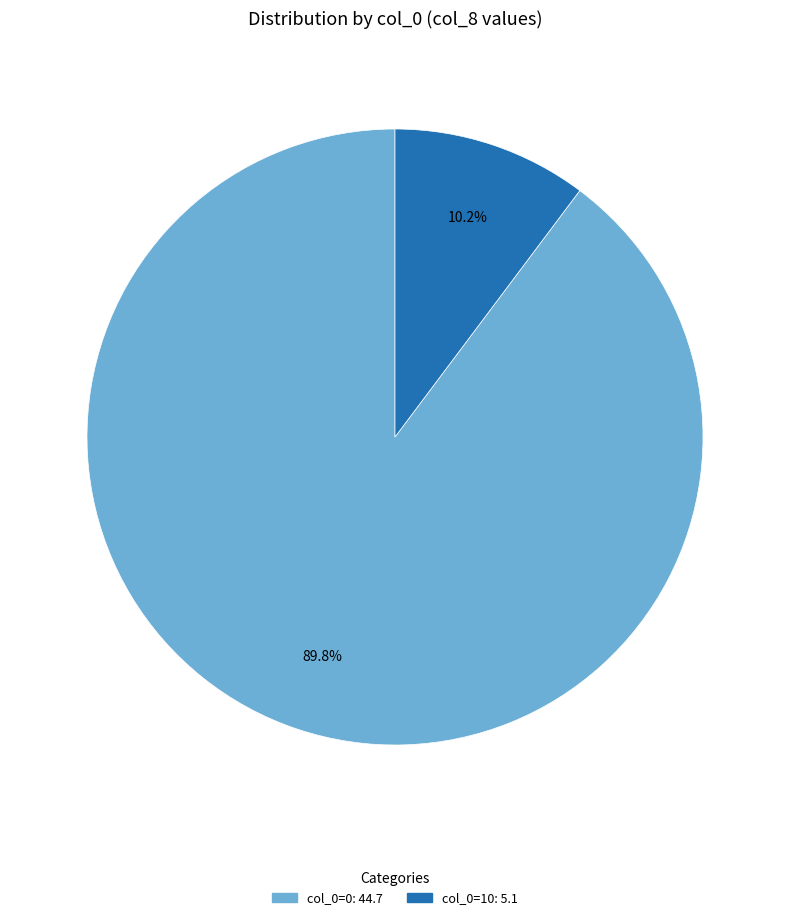

What is the ratio of the value at col_0=0 to the value at col_0=10?

8.8